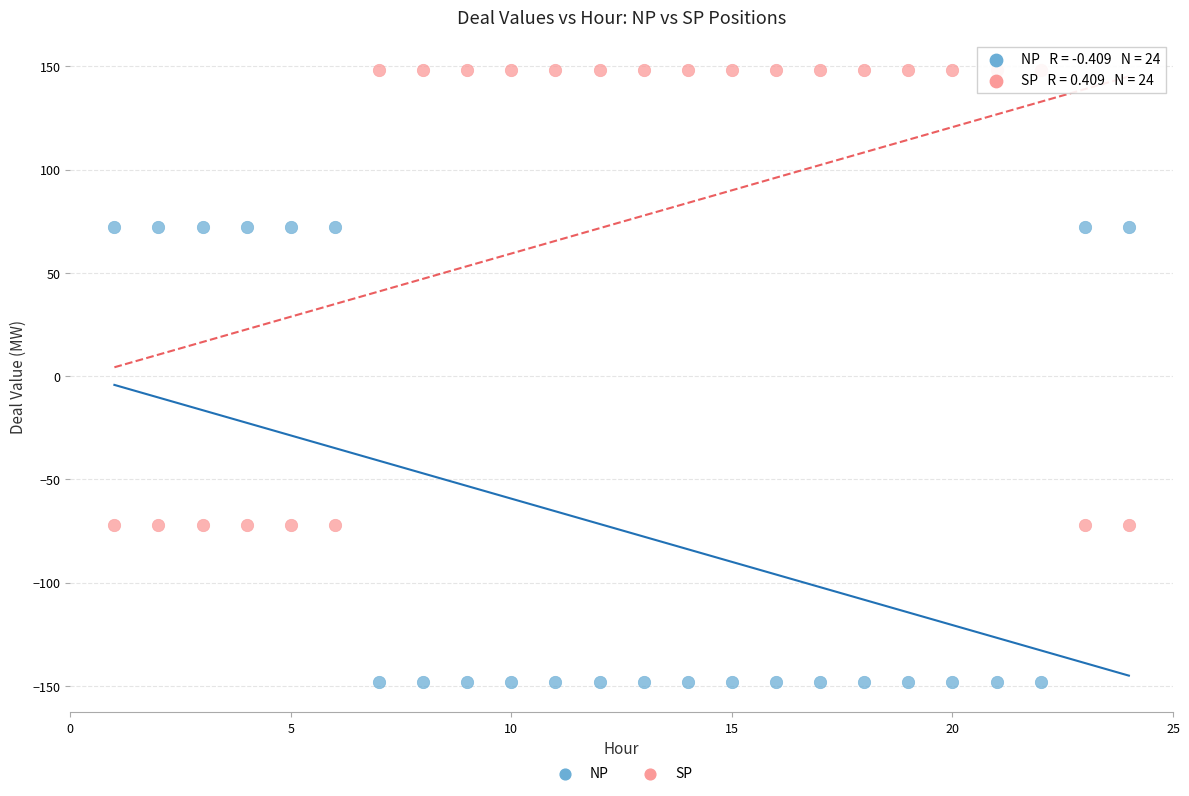

Which series contains the highest Y value?

SP